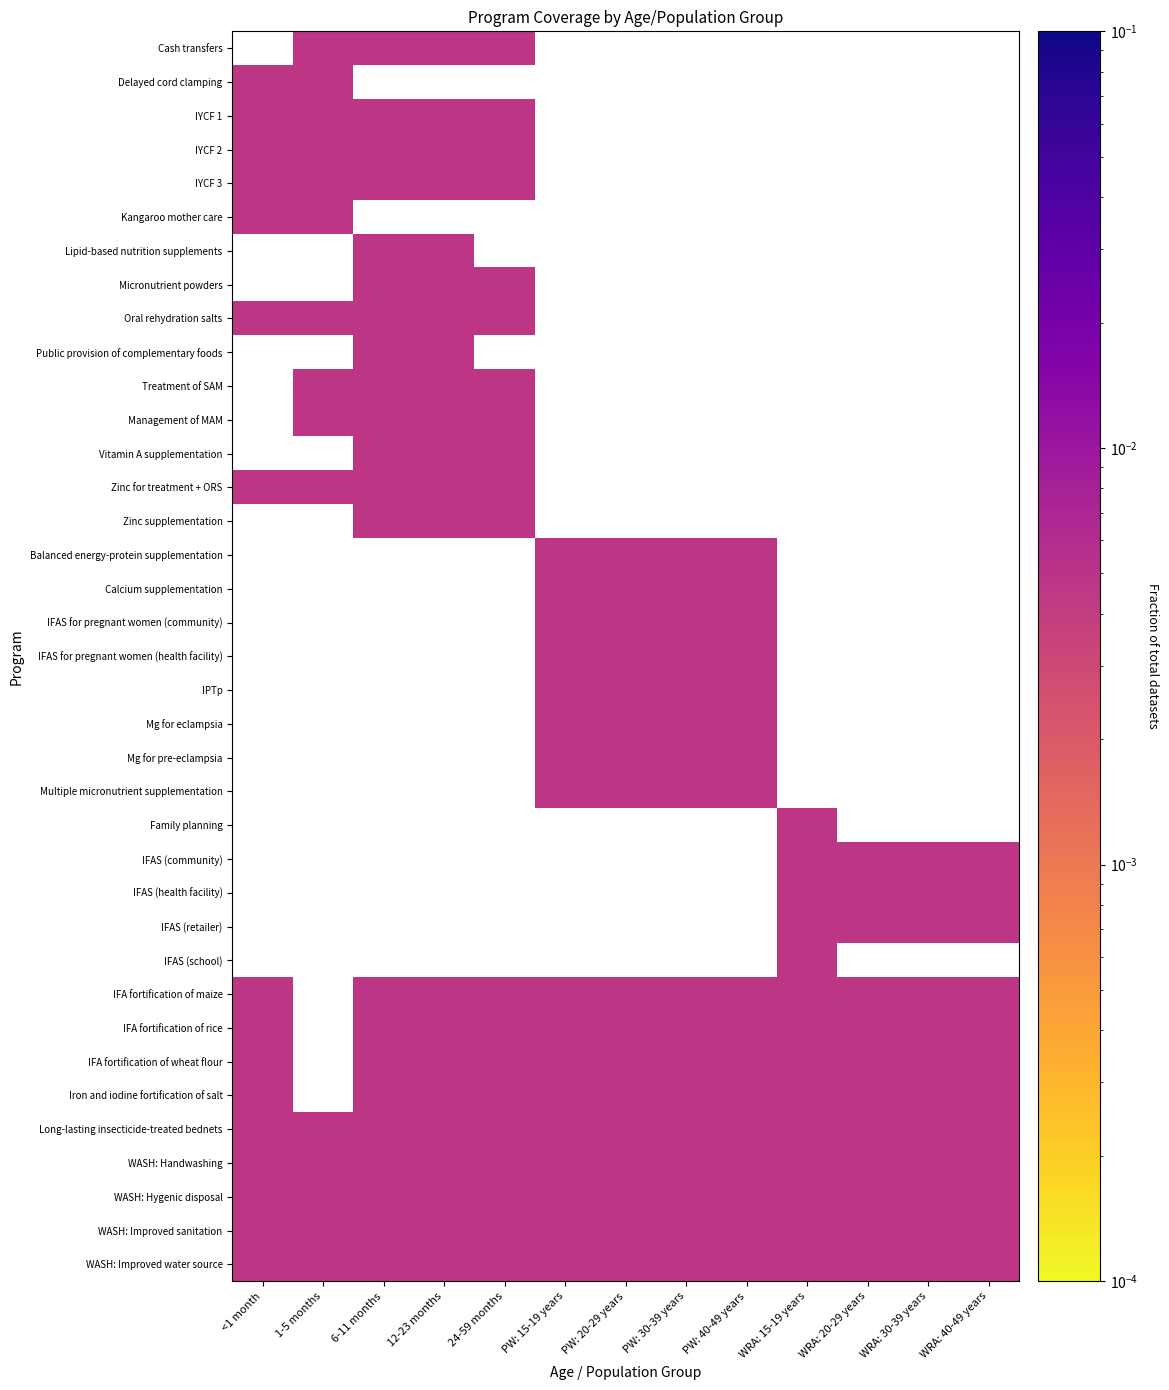

How many data points in IPTp are above 0?

4